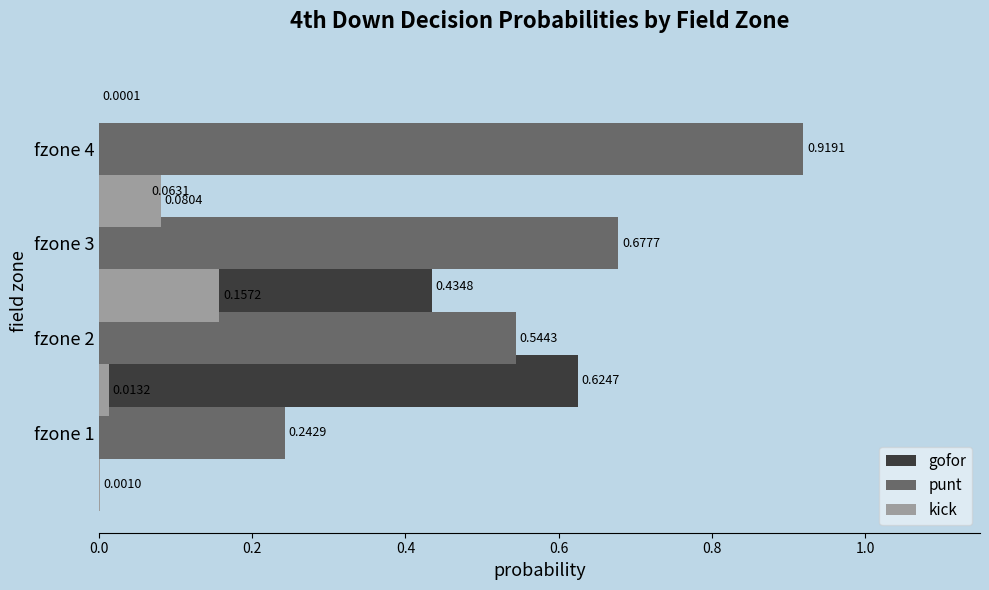

What value does the gofor series have at 0.2?

0.4